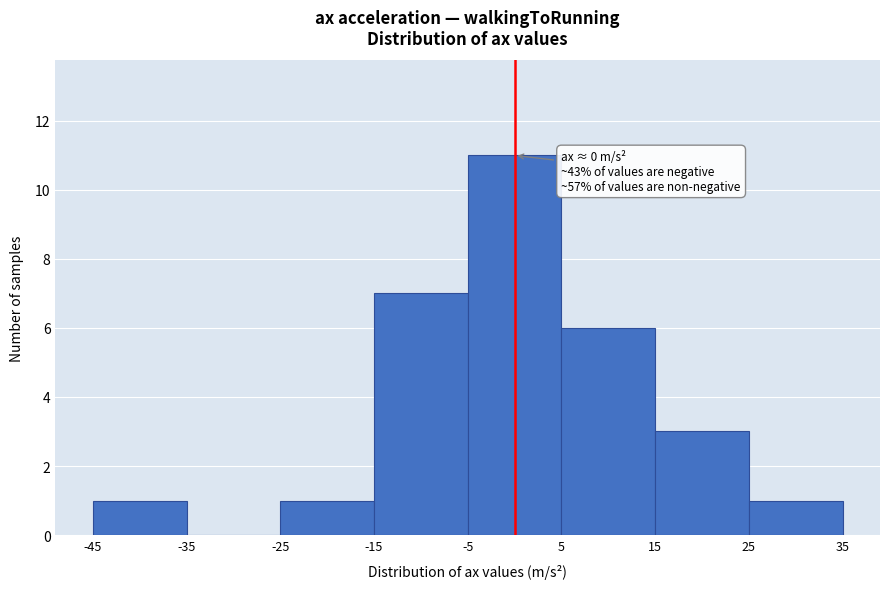

Over which range of the x-axis is the bar tallest?

-5 to 5